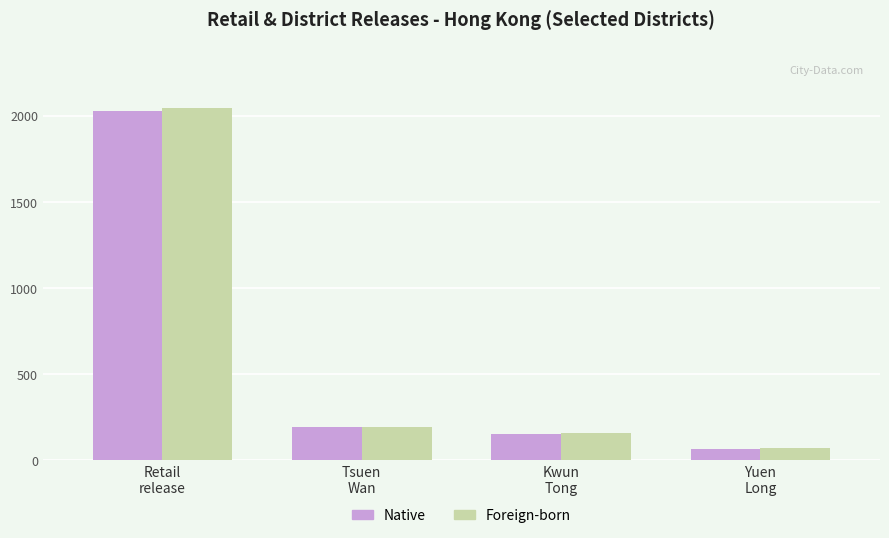

What is the label of the 2nd bar from the right?

Kwun
Tong